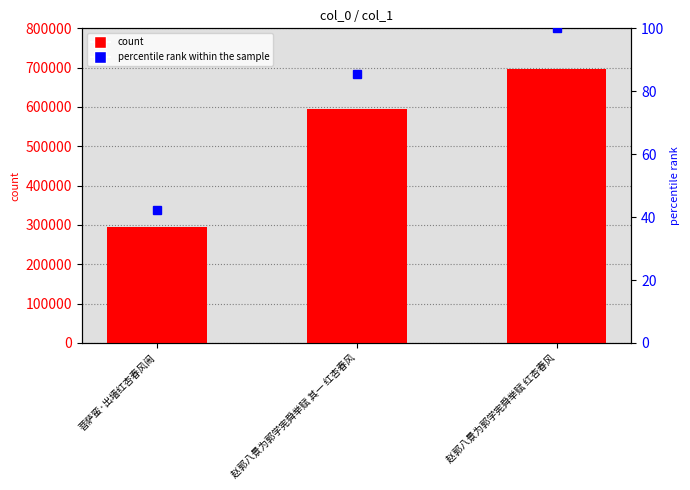

Are the bars grouped side by side (vs. stacked)?

Yes